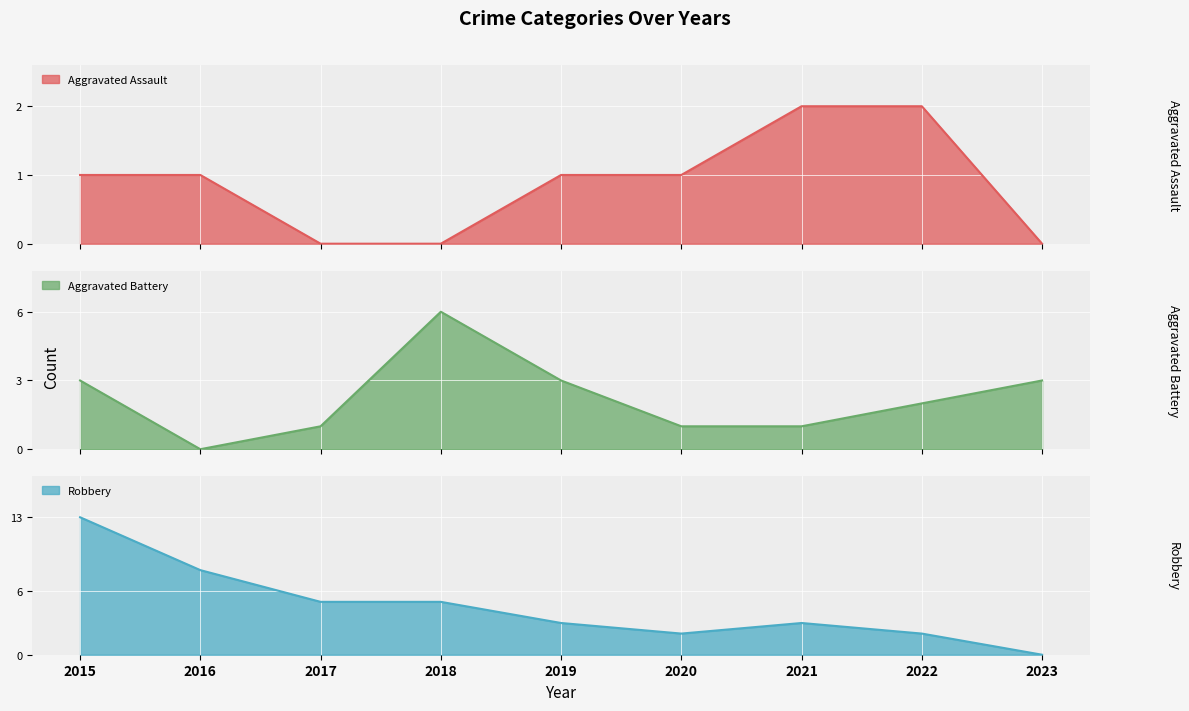

At which category is the sum across all series the highest?

2015